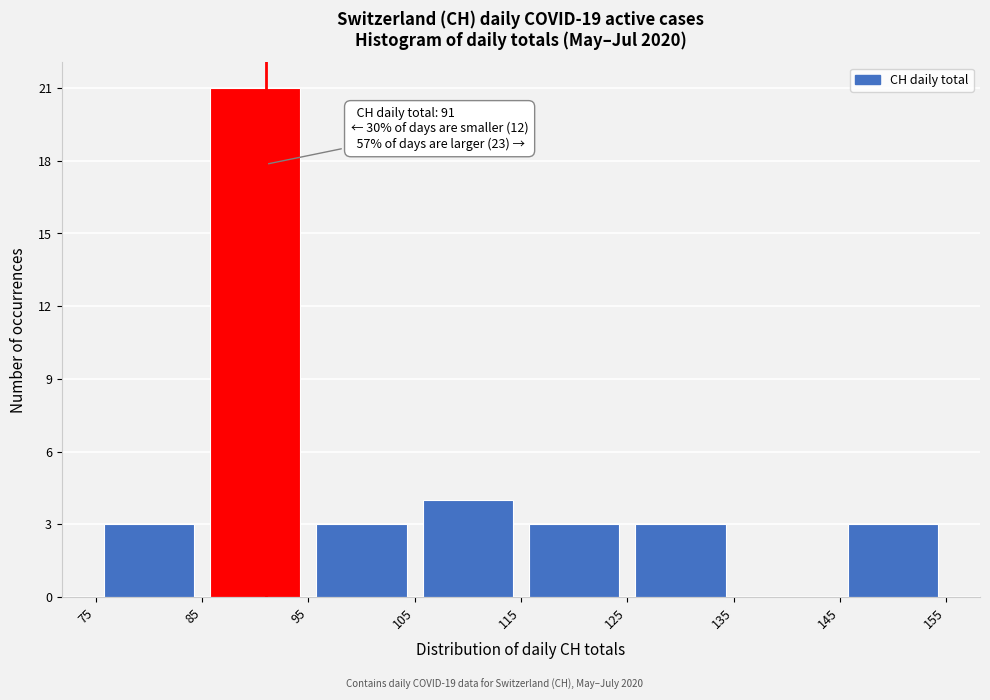

Over which range of the x-axis is the bar tallest?

85 to 95